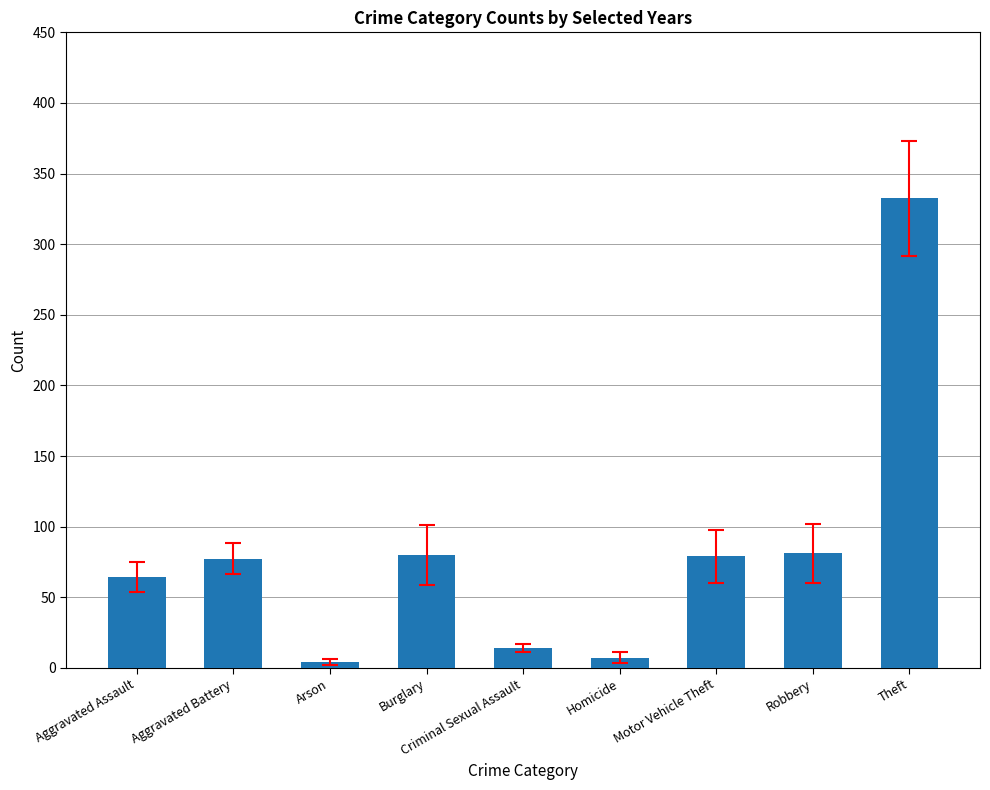

What is the minimum value shown in the chart?

4.2